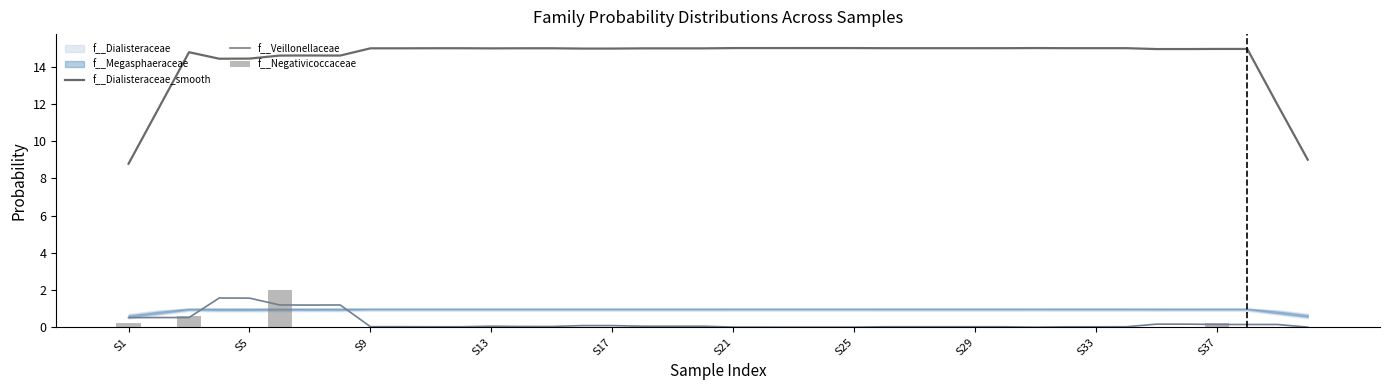

How many categories are shown in the chart?

40